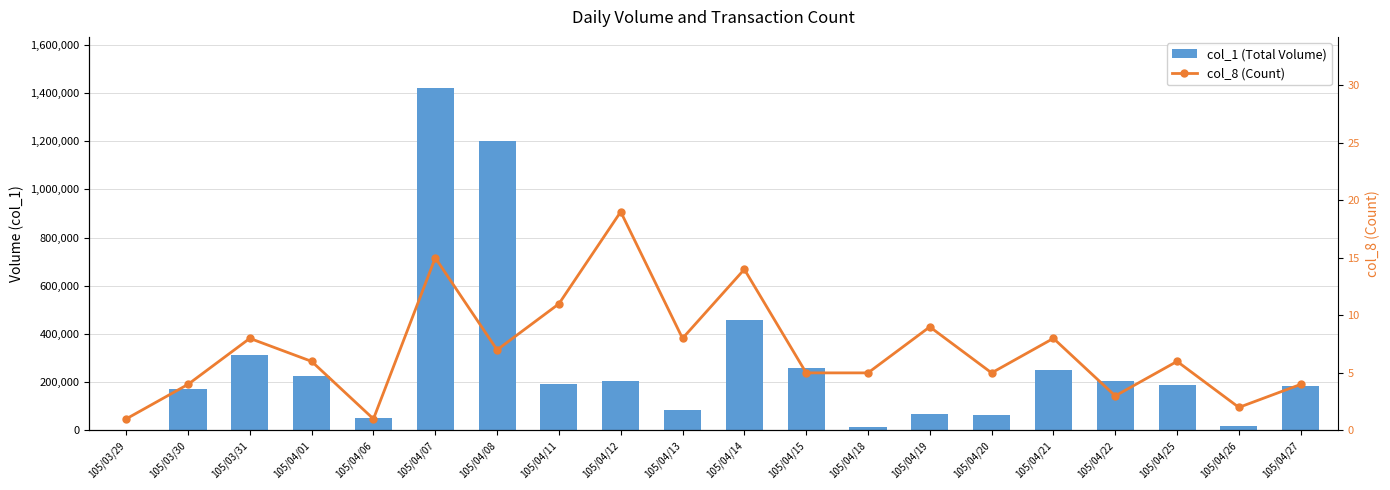

What is the value of the col_1 (Total Volume) bar at the 12th from the left?

257000